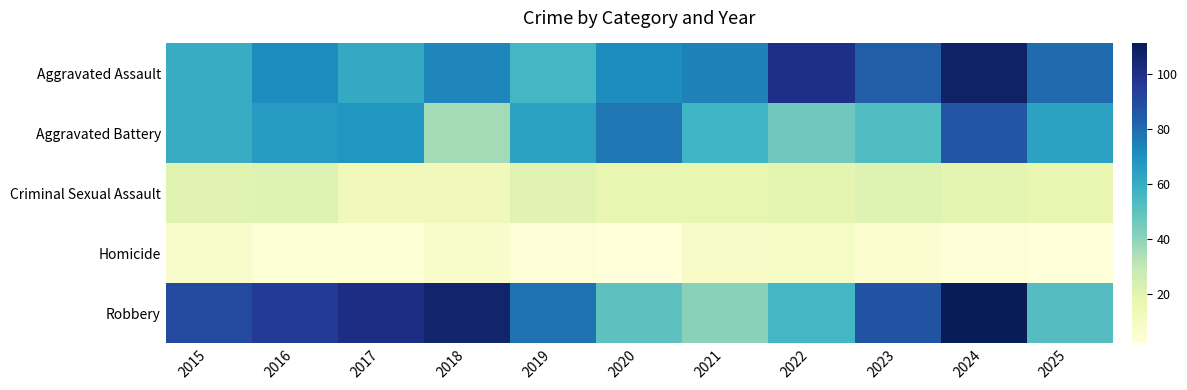

Reading left to right, list all the values displayed in this chart.

Aggravated Assault: 2015=60	2016=71	2017=61	2018=73	2019=56	2020=71	2021=74	2022=100	2023=84	2024=108	2025=80
Aggravated Battery: 2015=60	2016=66	2017=68	2018=36	2019=64	2020=77	2021=57	2022=46	2023=53	2024=86	2025=64
Criminal Sexual Assault: 2015=20	2016=21	2017=13	2018=13	2019=20	2020=17	2021=17	2022=19	2023=21	2024=19	2025=17
Homicide: 2015=7	2016=4	2017=4	2018=7	2019=3	2020=2	2021=8	2022=9	2023=5	2024=3	2025=2
Robbery: 2015=90	2016=95	2017=101	2018=106	2019=78	2020=50	2021=41	2022=56	2023=87	2024=111	2025=52